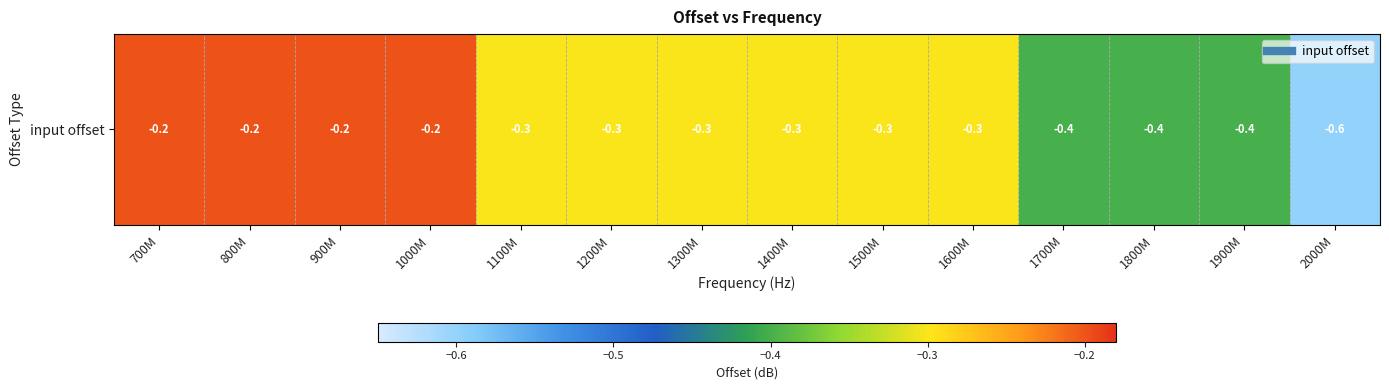

Reading left to right, extract all data points from this chart.

700M=-0.2	800M=-0.2	900M=-0.2	1000M=-0.2	1100M=-0.3	1200M=-0.3	1300M=-0.3	1400M=-0.3	1500M=-0.3	1600M=-0.3	1700M=-0.4	1800M=-0.4	1900M=-0.4	2000M=-0.6